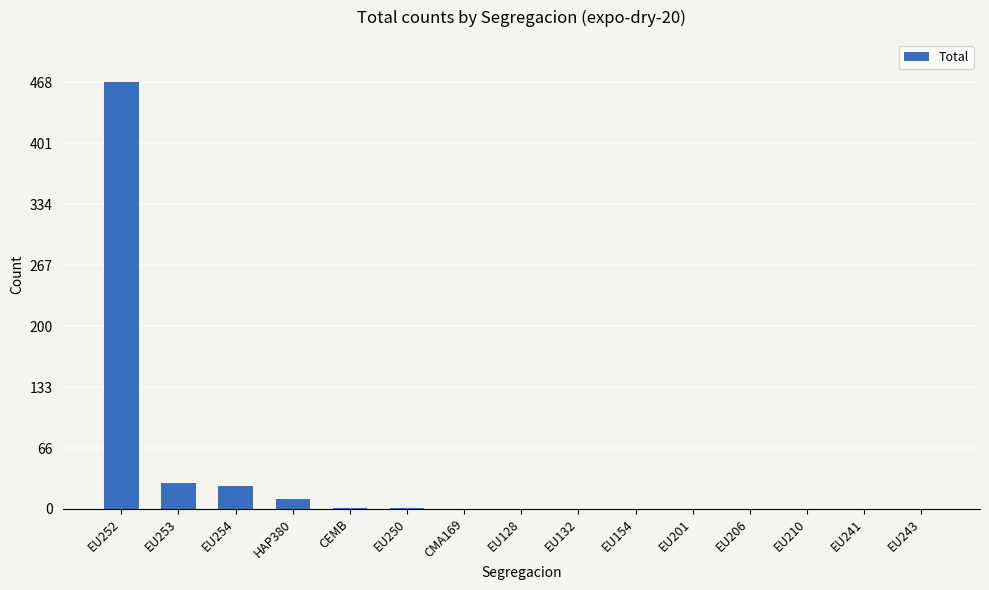

The value at EU154 is 162. True or false?

False